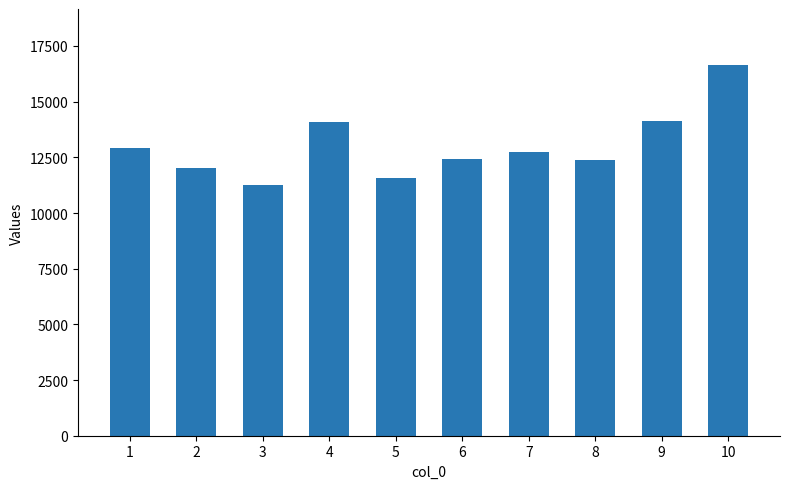

What is the change in value from 5 to 7?

+1141.7